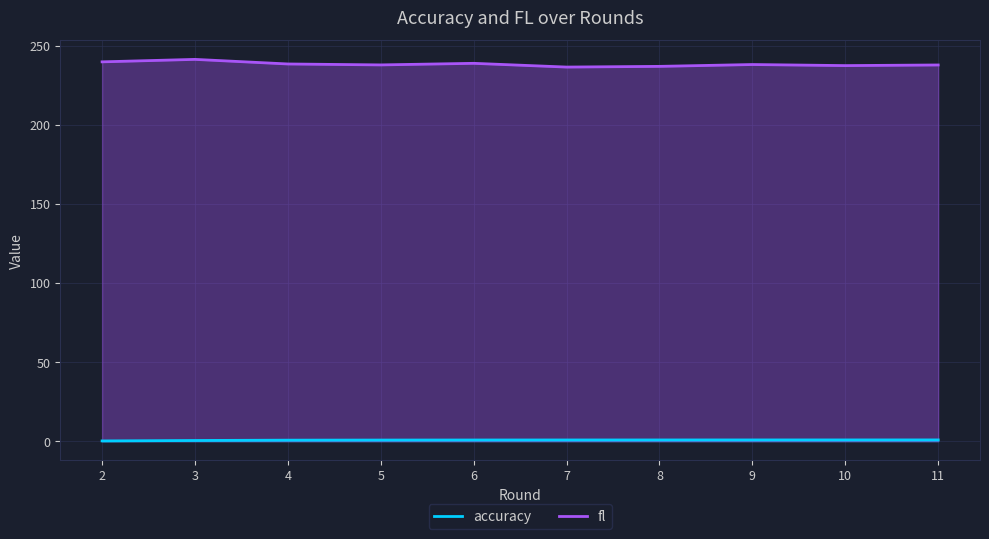

What are all the series names shown in the legend?

accuracy, fl